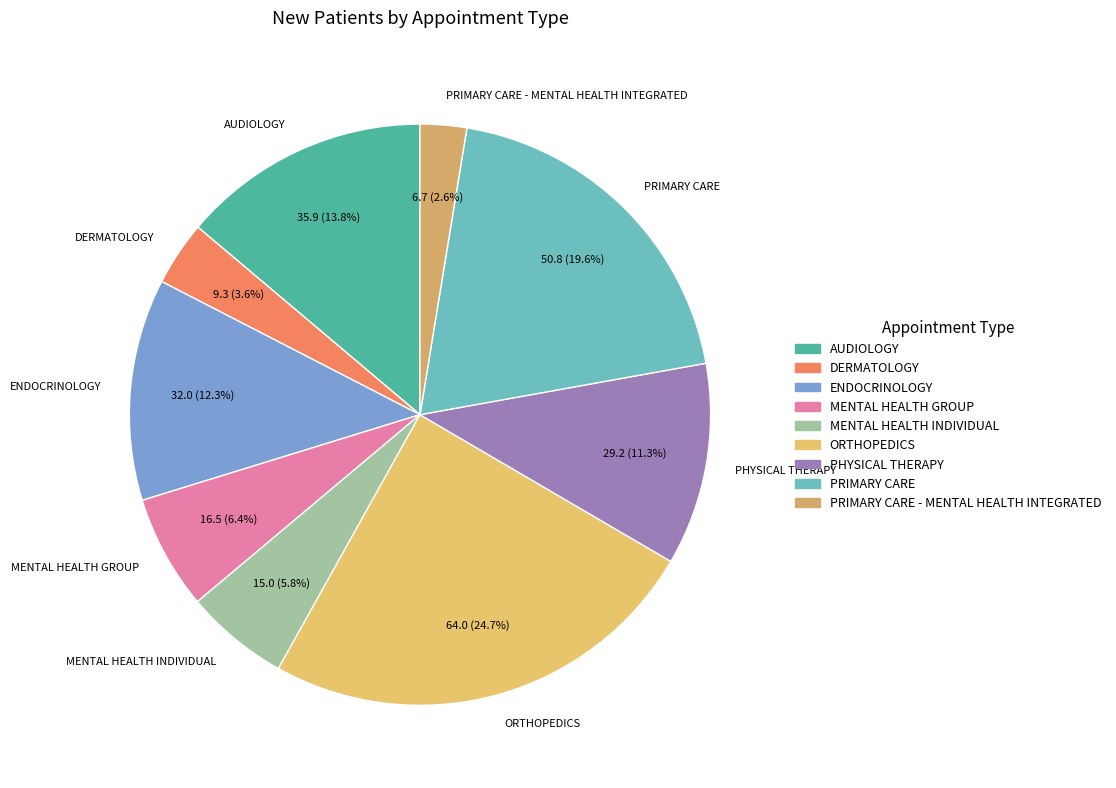

Which has a higher value, DERMATOLOGY or PRIMARY CARE - MENTAL HEALTH INTEGRATED?

DERMATOLOGY